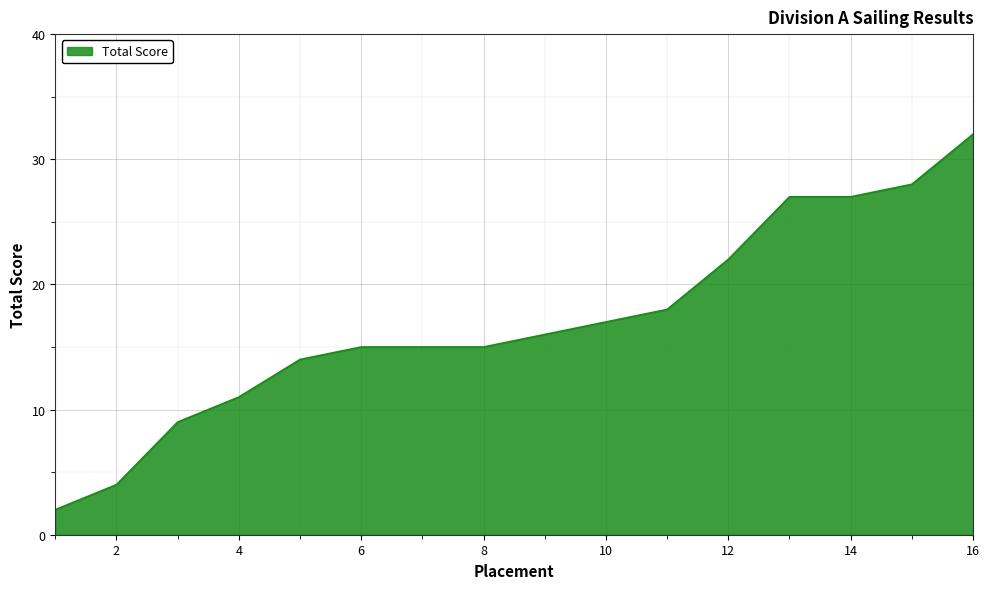

What is the maximum value shown in the chart?

32